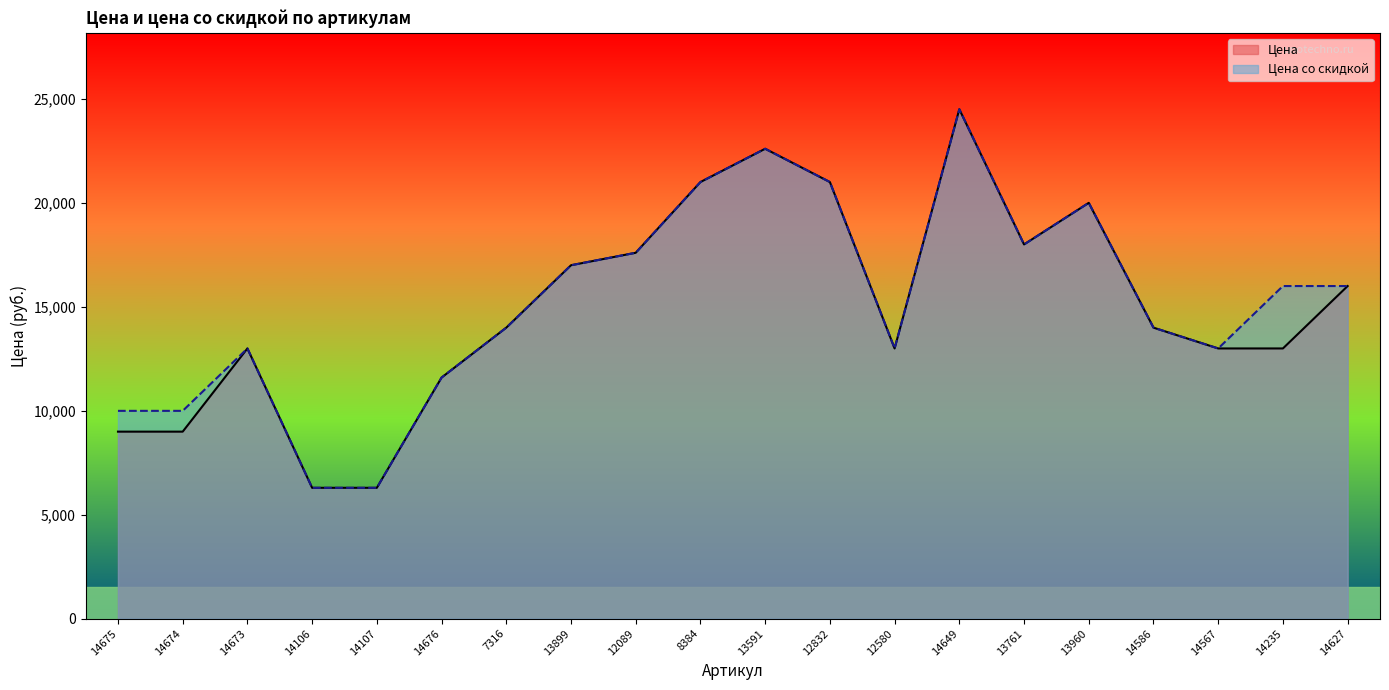

Reading right to left, list all the values displayed in this chart.

Цена: 15990	12990	12990	13990	19990	17990	24490	12990	20990	22590	20990	17590	16990	13990	11590	6290	6290	12990	8990	8990
Цена со скидкой: 15990	15990	12990	13990	19990	17990	24490	12990	20990	22590	20990	17590	16990	13990	11590	6290	6290	12990	9990	9990